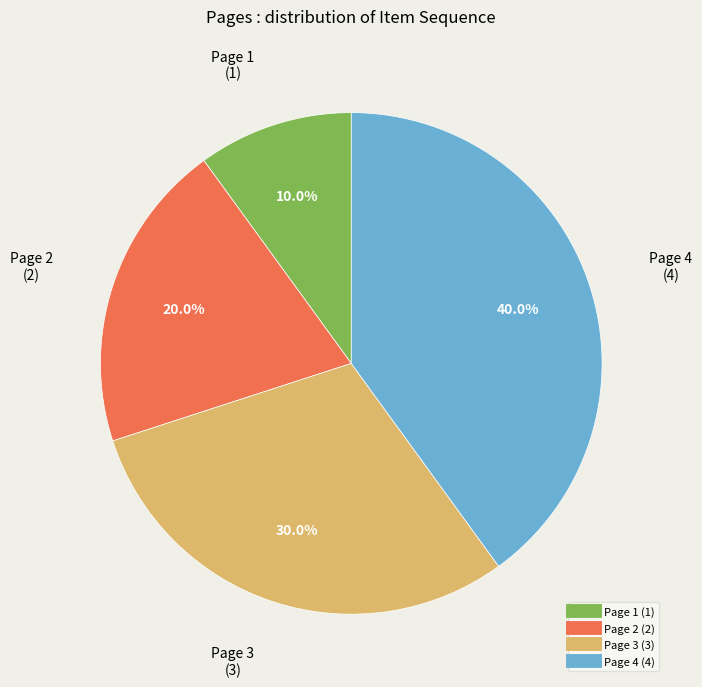

How many slices are in this pie chart?

4